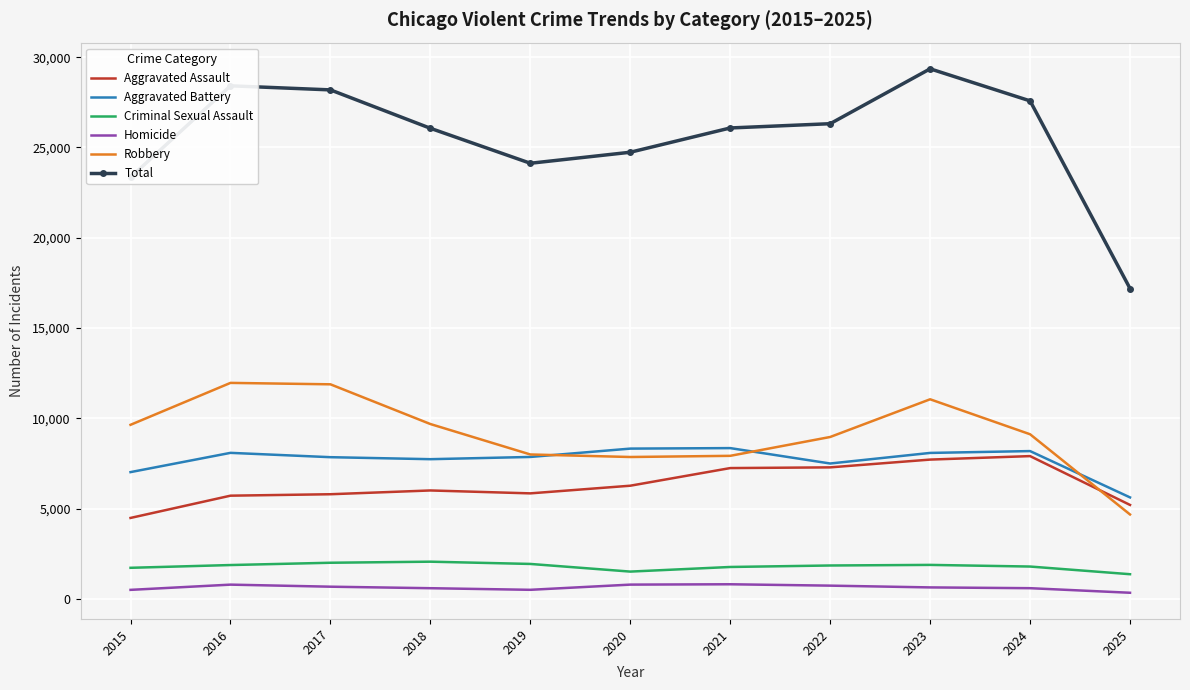

What is the highest value of the Criminal Sexual Assault series?

2057